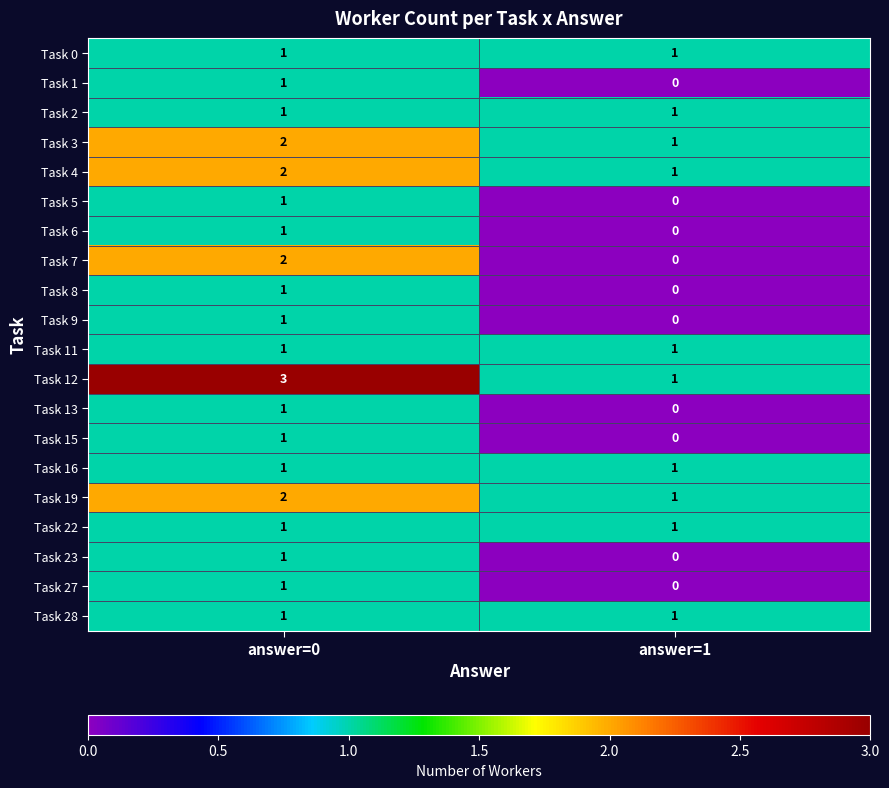

Rank the categories by Task 9 value from highest to lowest.

answer=0, answer=1